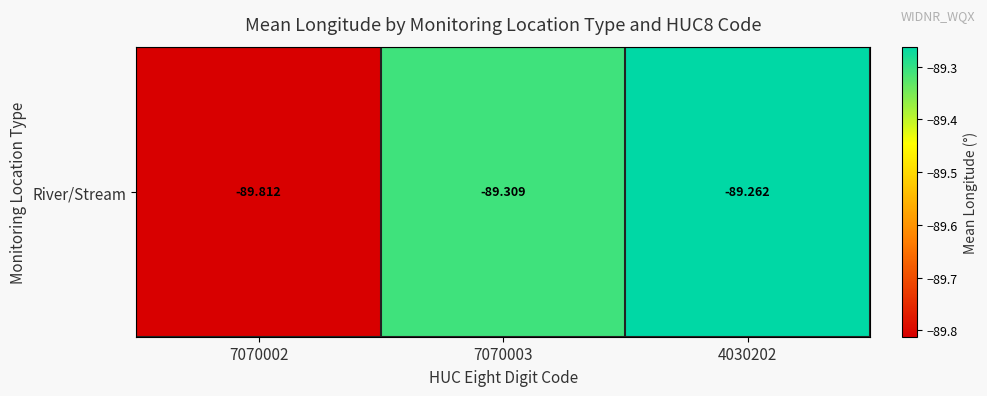

Rank the categories by value from lowest to highest.

7070002, 7070003, 4030202